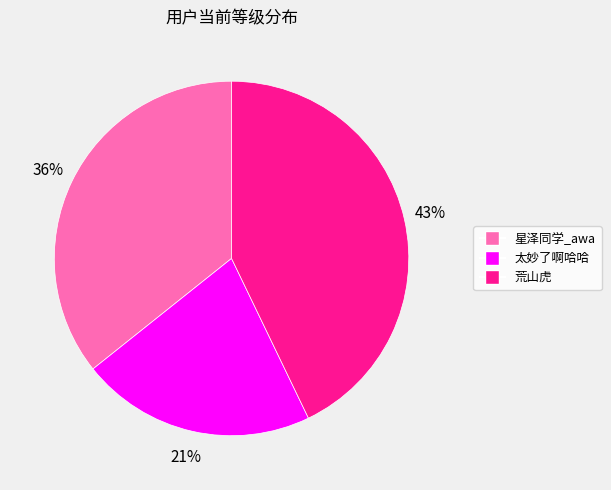

Which slice is the largest?

荒山虎